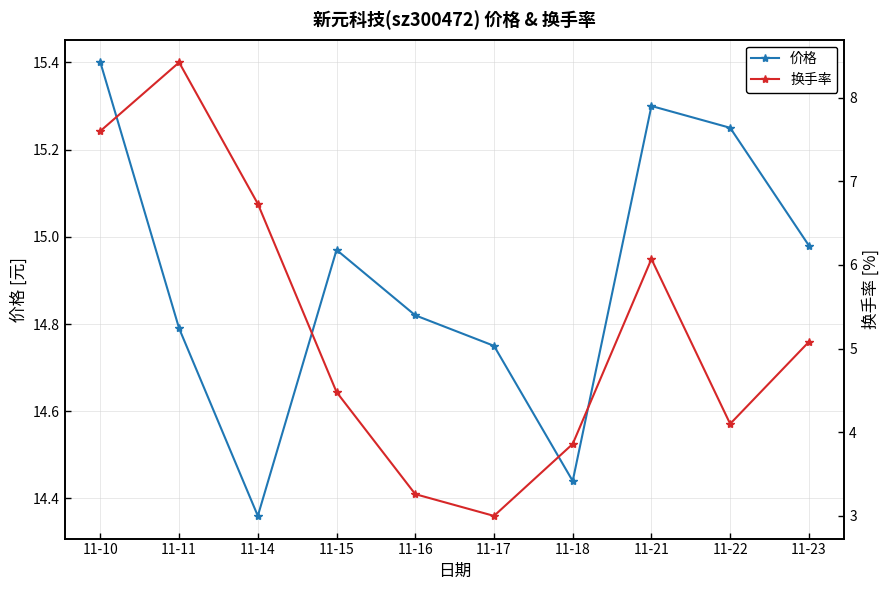

What is the difference between the maximum and minimum values in the 换手率 series?

5.4